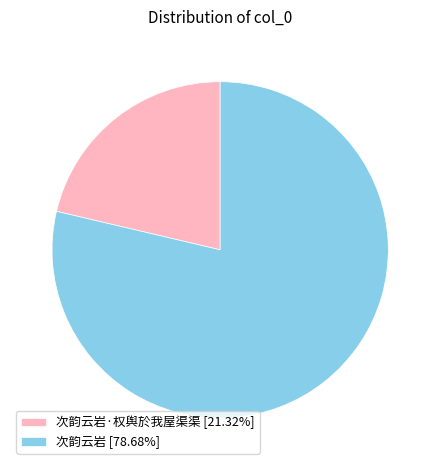

What is the ratio of the value at 次韵云岩·权舆於我屋渠渠 [21.32%] to the value at 次韵云岩 [78.68%]?

0.3